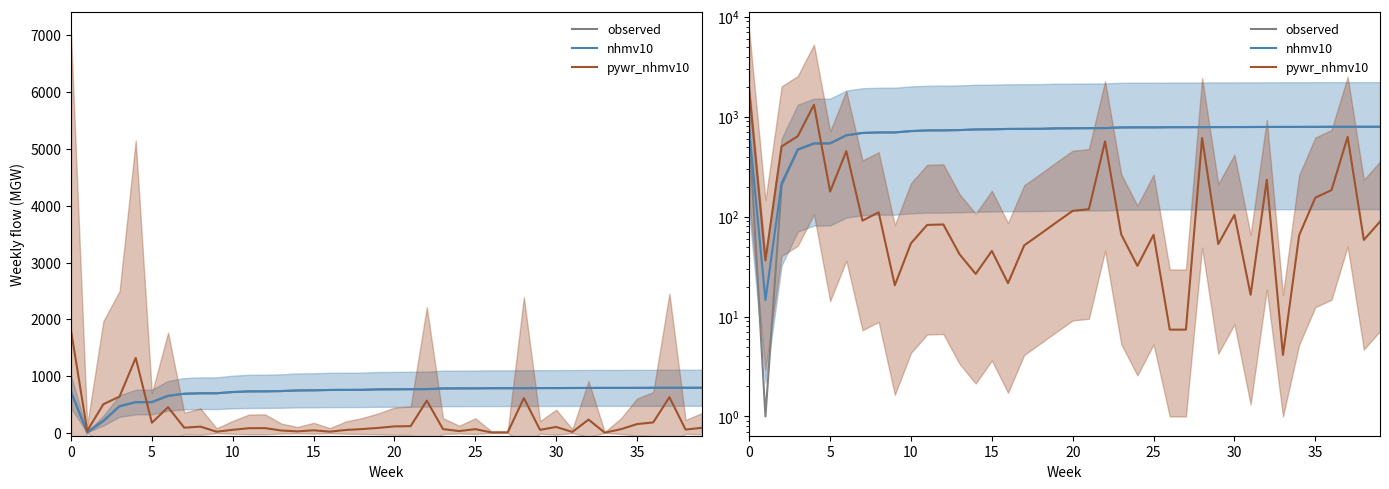

Is this an area chart (filled region under the line)?

No